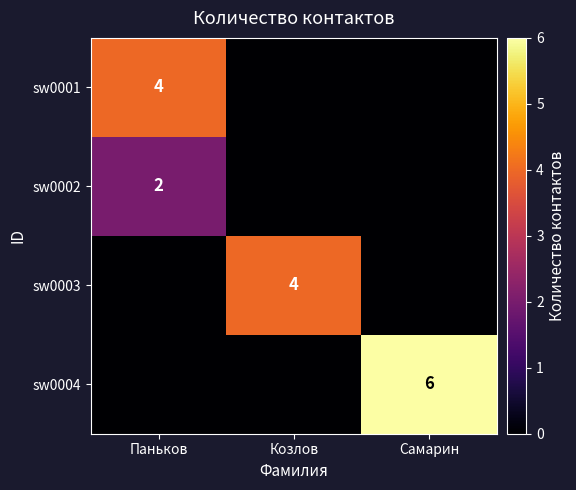

Is the value of sw0003 at Козлов greater than the value of sw0004 at Самарин?

No